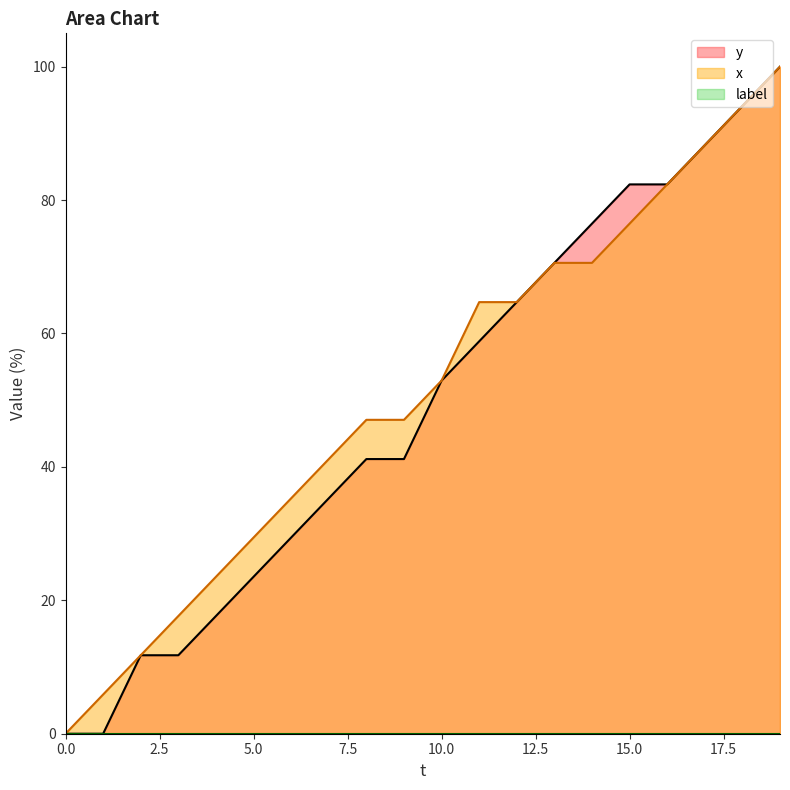

Is it true that x equals 13.8 at 10.0?

False